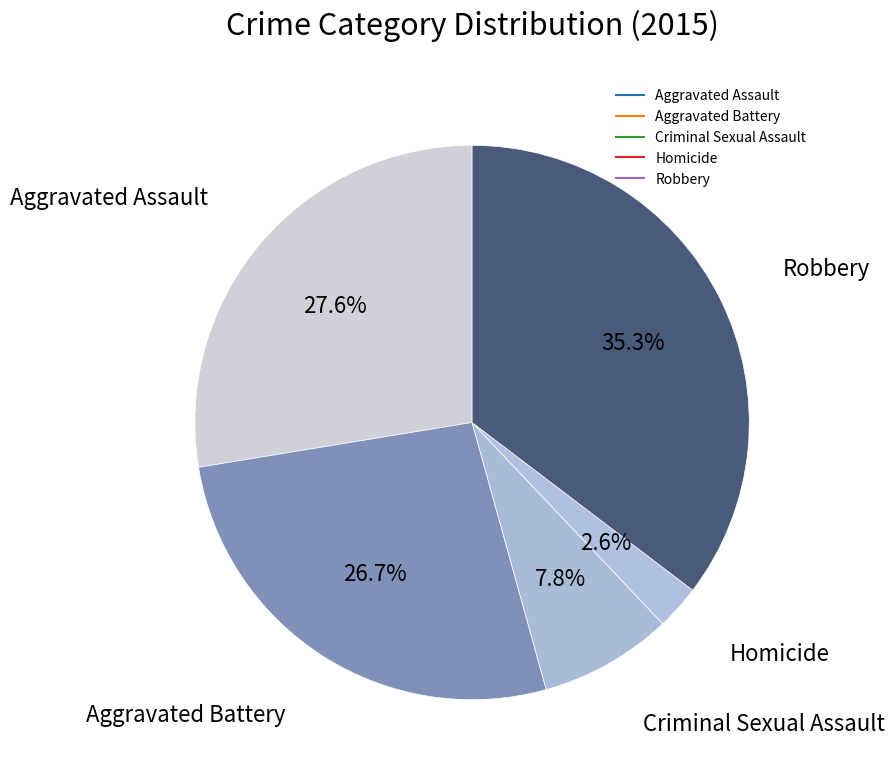

How many slices are in this pie chart?

5